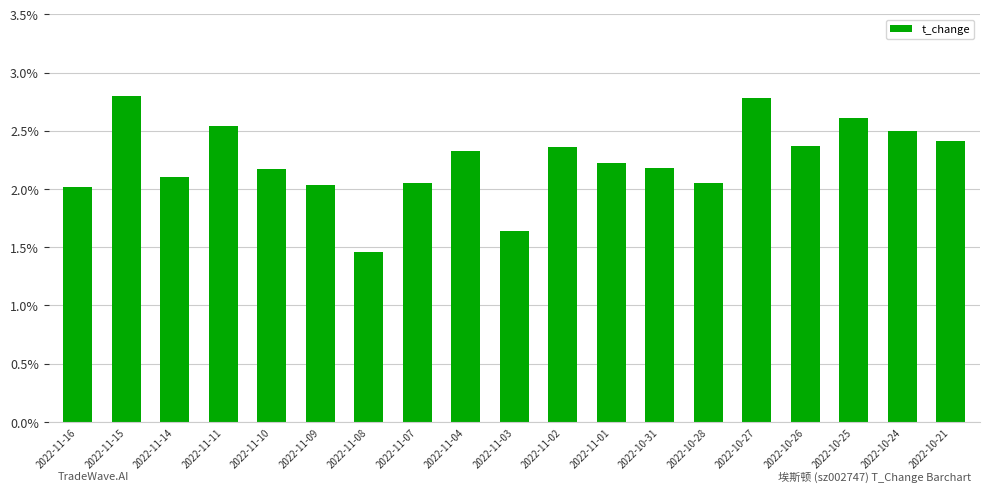

What is the change in value from 2022-11-11 to 2022-11-10?

-0.4